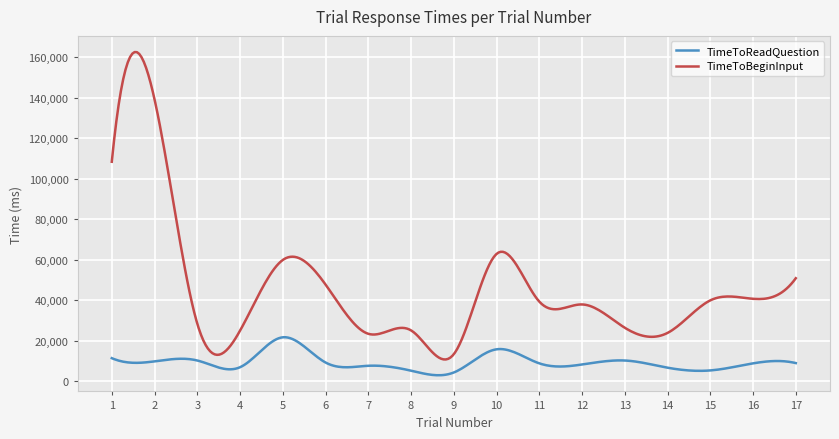

What is the maximum value for TimeToBeginInput?

162669.7